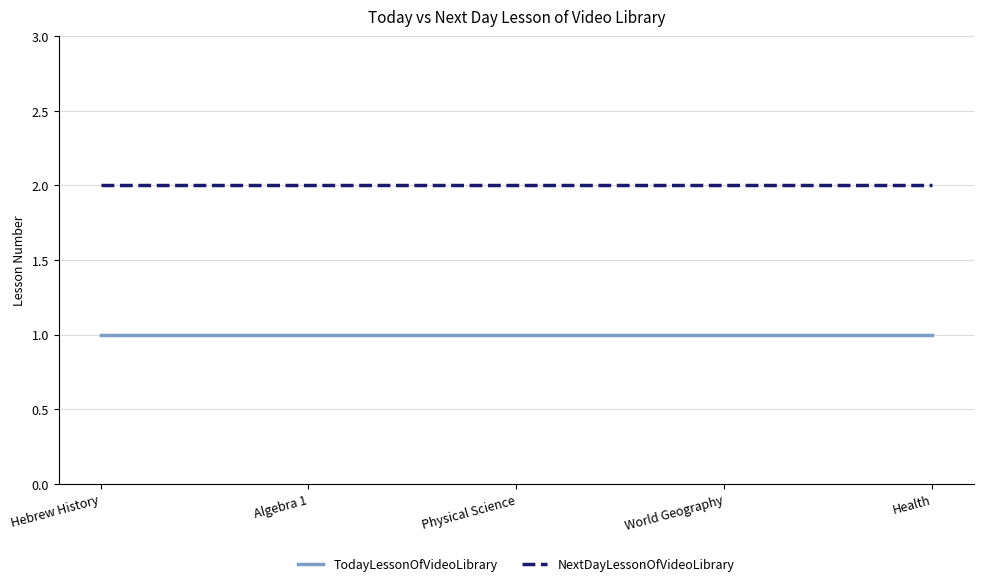

What position from the right is World Geography?

2